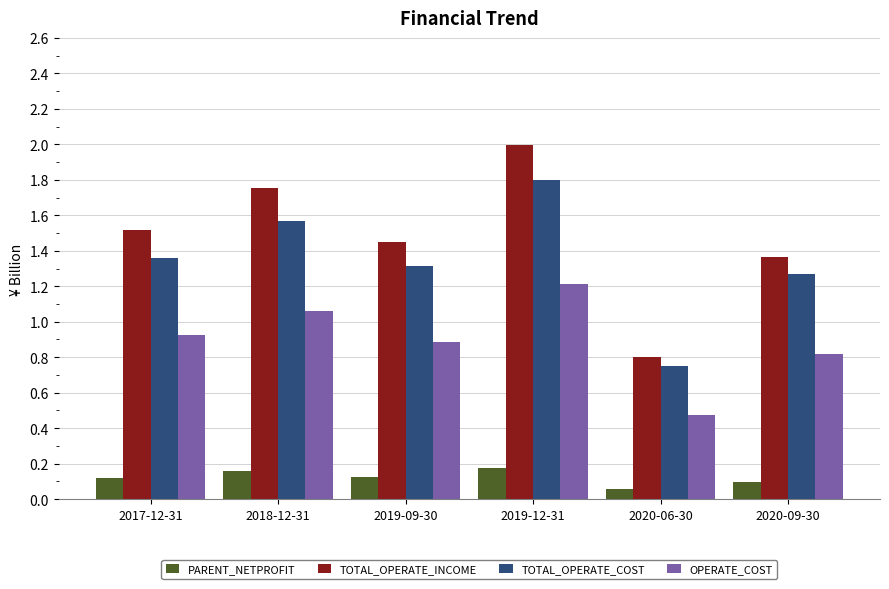

What is the label of the 5th bar from the left?

2020-06-30